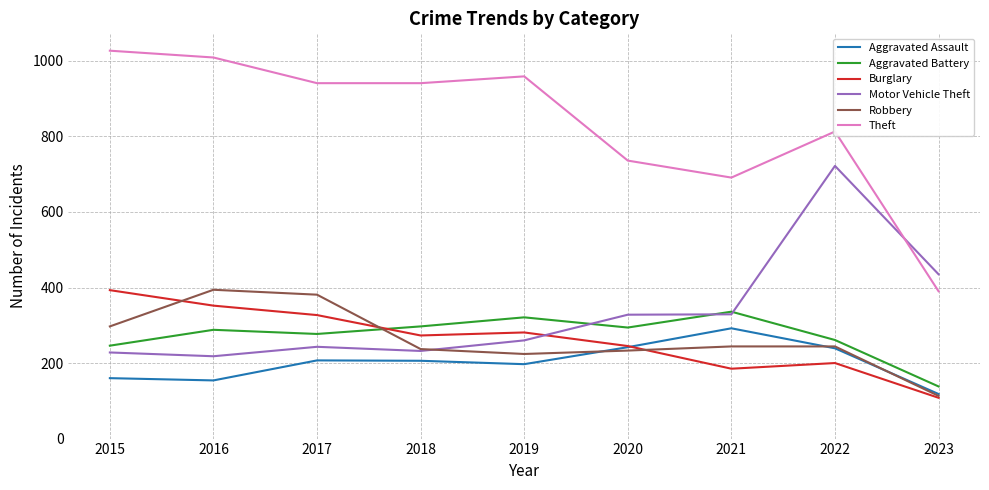

At which label is Aggravated Battery closest to 237?

2015